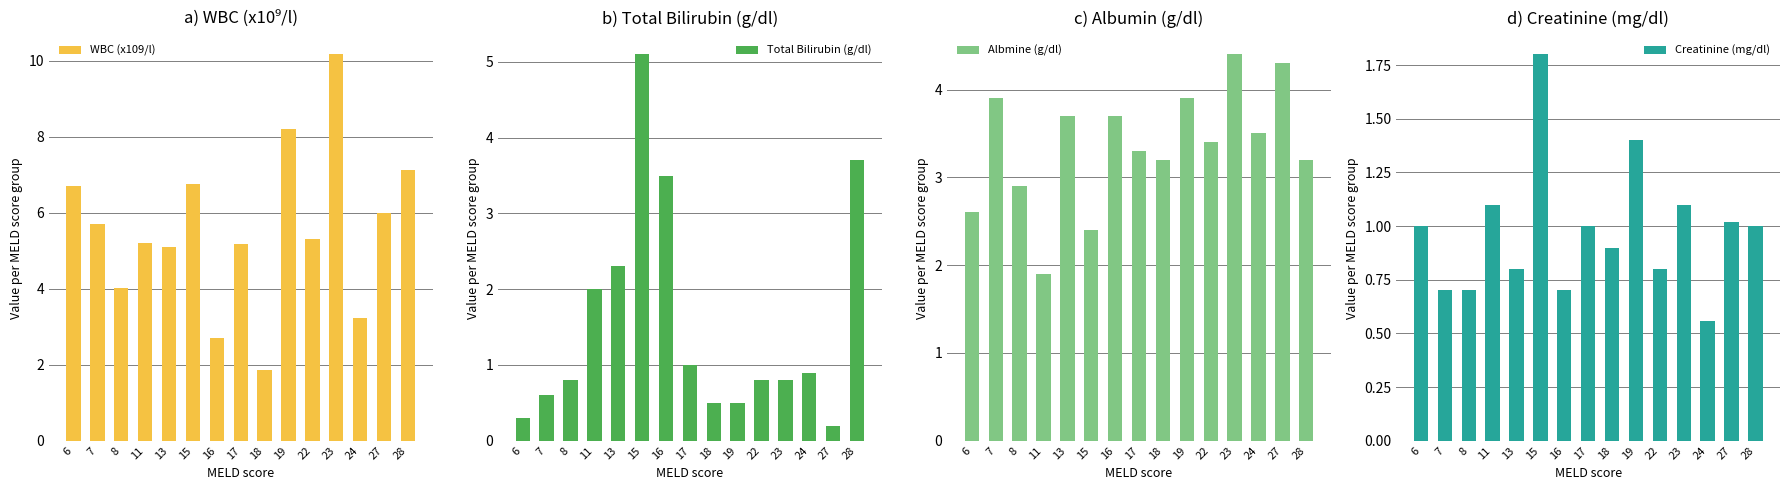

At which category does the chart reach its minimum across all series?

27